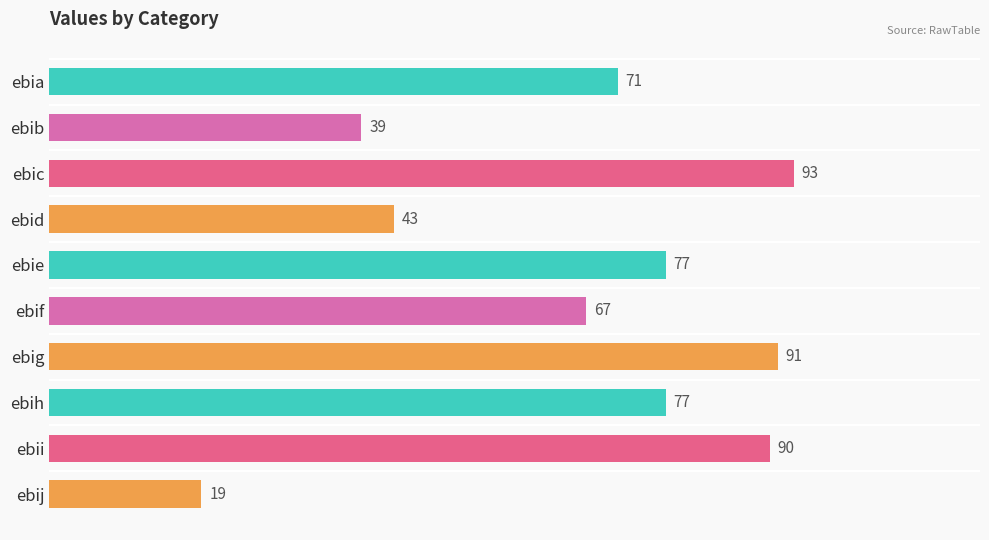

Reading top to bottom, extract all data points from this chart.

71	39	93	43	77	67	91	77	90	19